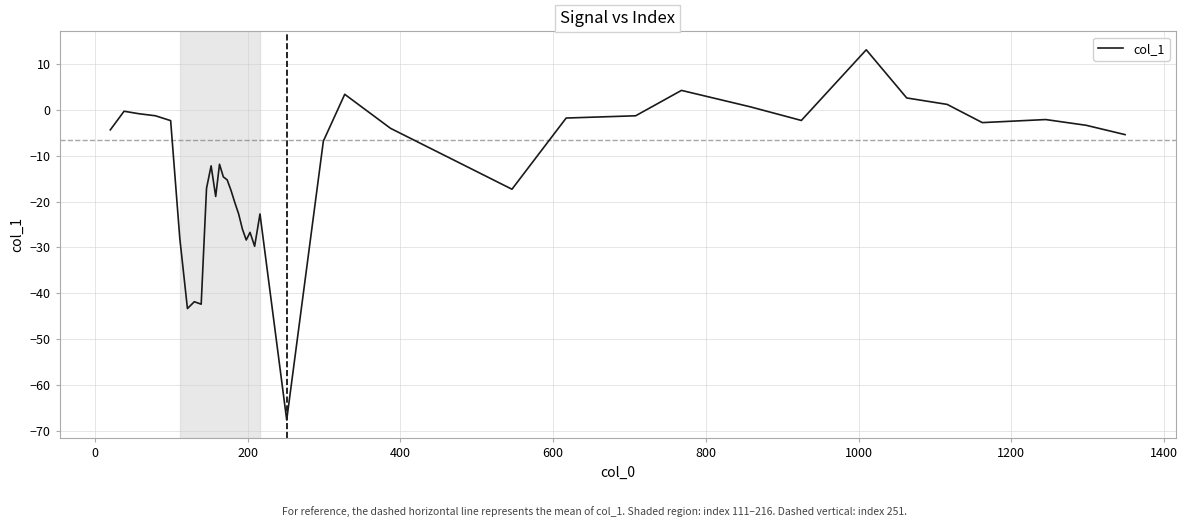

What is the minimum value shown in the chart?

-67.6